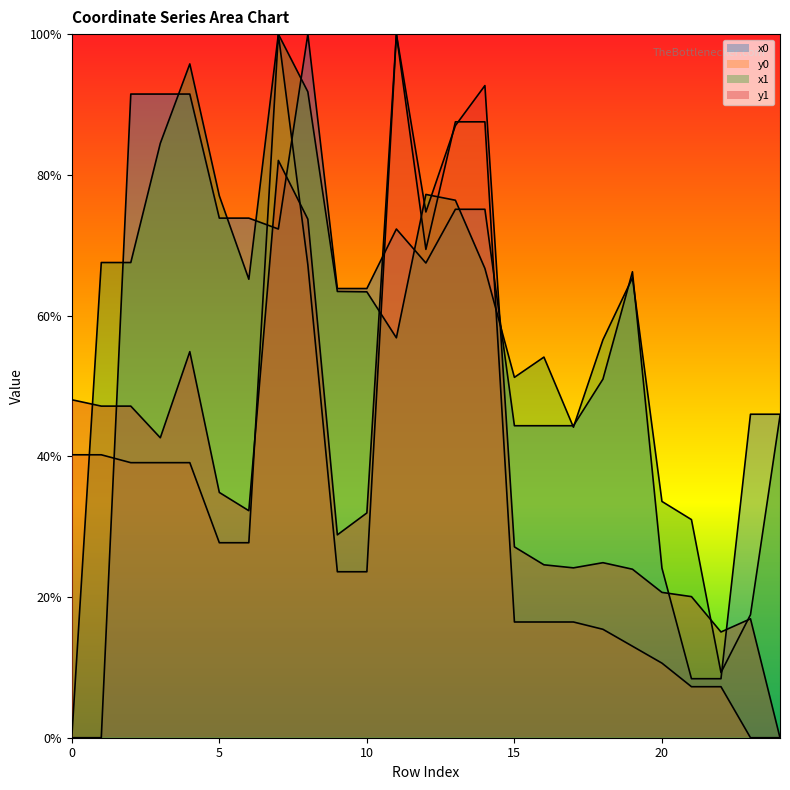

Reading left to right, extract all data points from this chart.

x0: 0.0	0.0	91.5	91.5	91.5	73.8	73.8	72.3	100.0	63.8	63.8	72.3	67.5	75.1	75.1	44.3	44.3	44.3	51.0	66.2	24.1	8.4	8.4	46.0	46.0
y0: 40.2	40.2	39.1	39.1	39.1	27.7	27.7	100.0	67.2	23.6	23.6	100.0	69.4	87.5	87.5	16.4	16.4	16.4	15.4	13.0	10.6	7.3	7.3	0.0	0.0
x1: 0.0	67.5	67.5	84.5	95.8	77.0	65.2	100.0	91.8	63.4	63.4	56.8	77.2	76.4	66.7	51.2	54.1	44.1	56.6	65.4	33.6	31.0	9.3	17.5	45.7
y1: 48.0	47.1	47.1	42.6	54.9	34.9	32.3	82.0	73.7	28.8	31.9	100.0	74.7	87.0	92.7	27.1	24.6	24.1	24.9	23.9	20.7	20.1	15.0	16.9	0.0